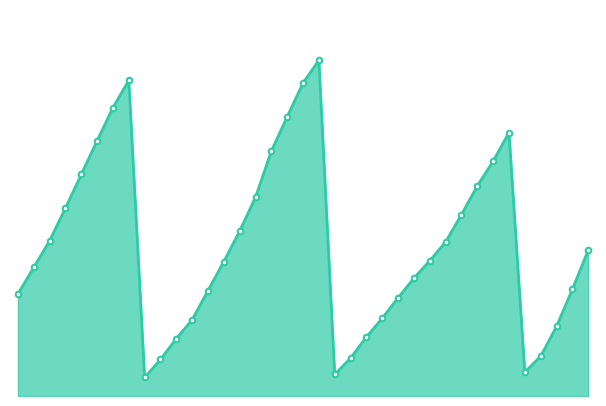

Does the chart have visible grid lines?

No